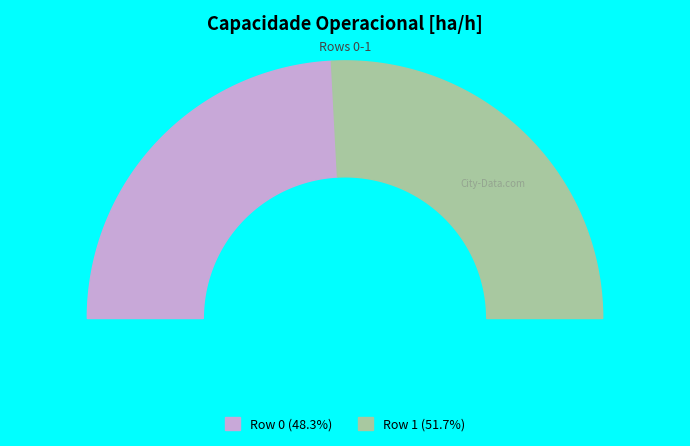

What is the smallest slice in the pie chart?

Row 0